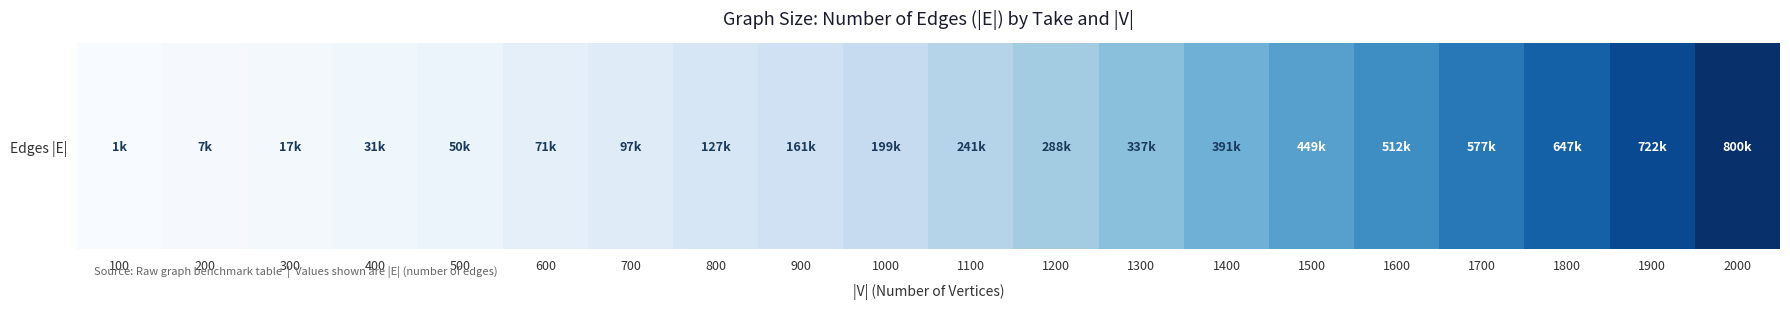

Count the number of values greater than 241241.

9